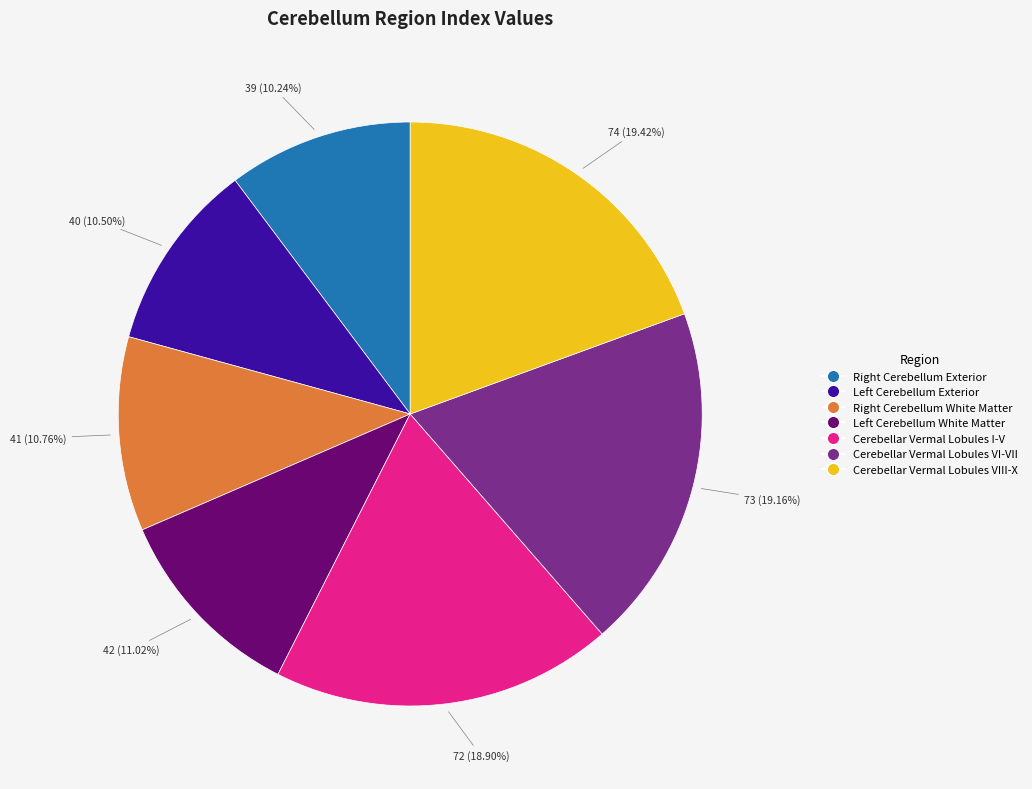

Count the number of slices in the pie.

7